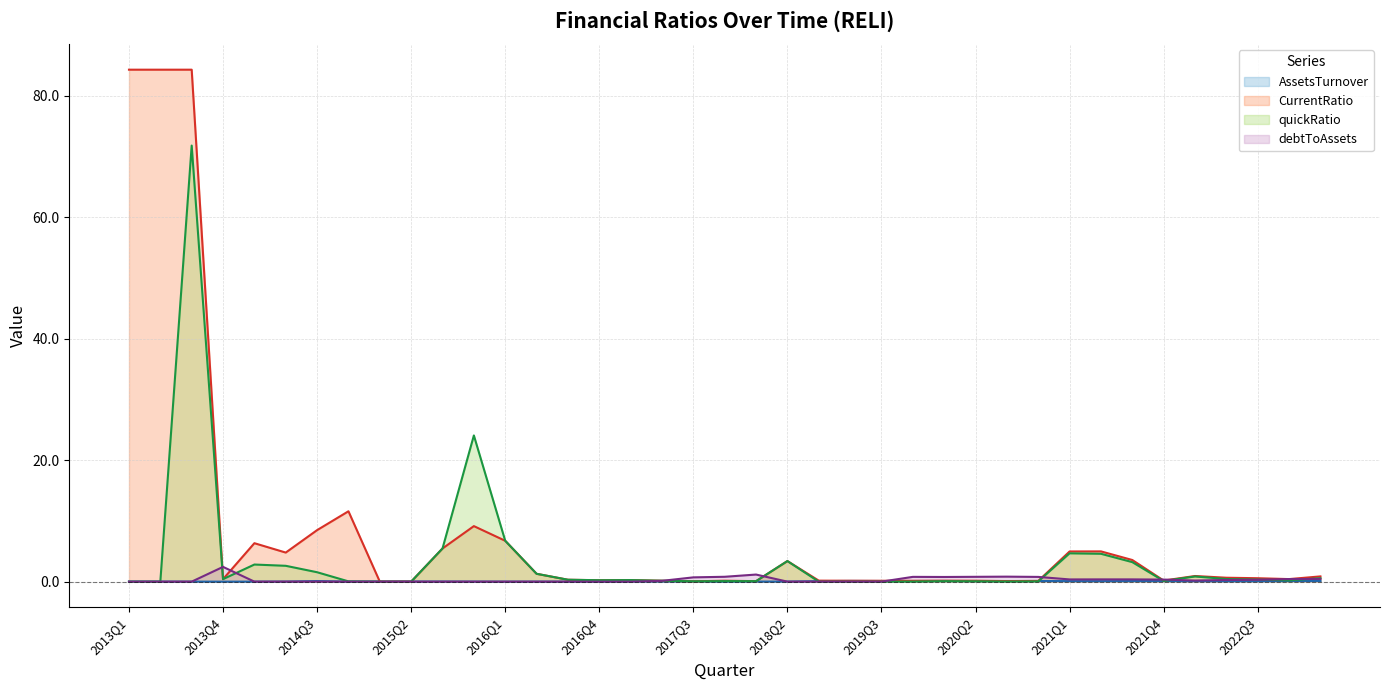

What is the total value across all series at 2015Q4?

33.2